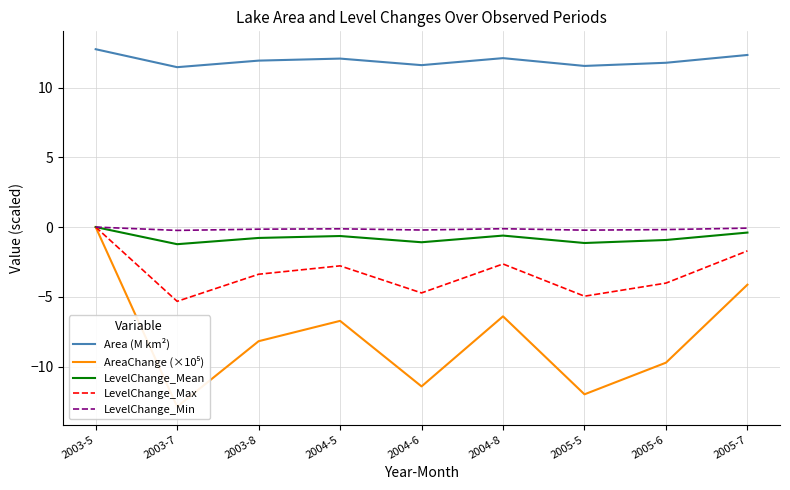

Rank the categories by Area (M km²) value from highest to lowest.

2003-5, 2005-7, 2004-8, 2004-5, 2003-8, 2005-6, 2004-6, 2005-5, 2003-7